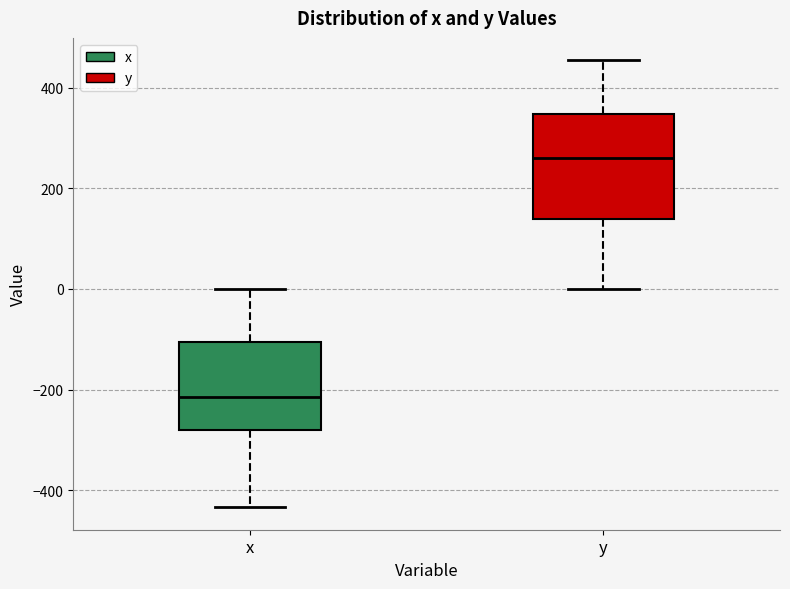

Reading left to right, transcribe this box plot: for each box, give where its median line is, the range the box spans, and where its two whiskers end, as read against the y-axis. The values are not printed on the chart, so give them approximately, as read against the axis.

x: median -220, box -280 to -100, whiskers -440 to 0
y: median 260, box 140 to 340, whiskers 0 to 460